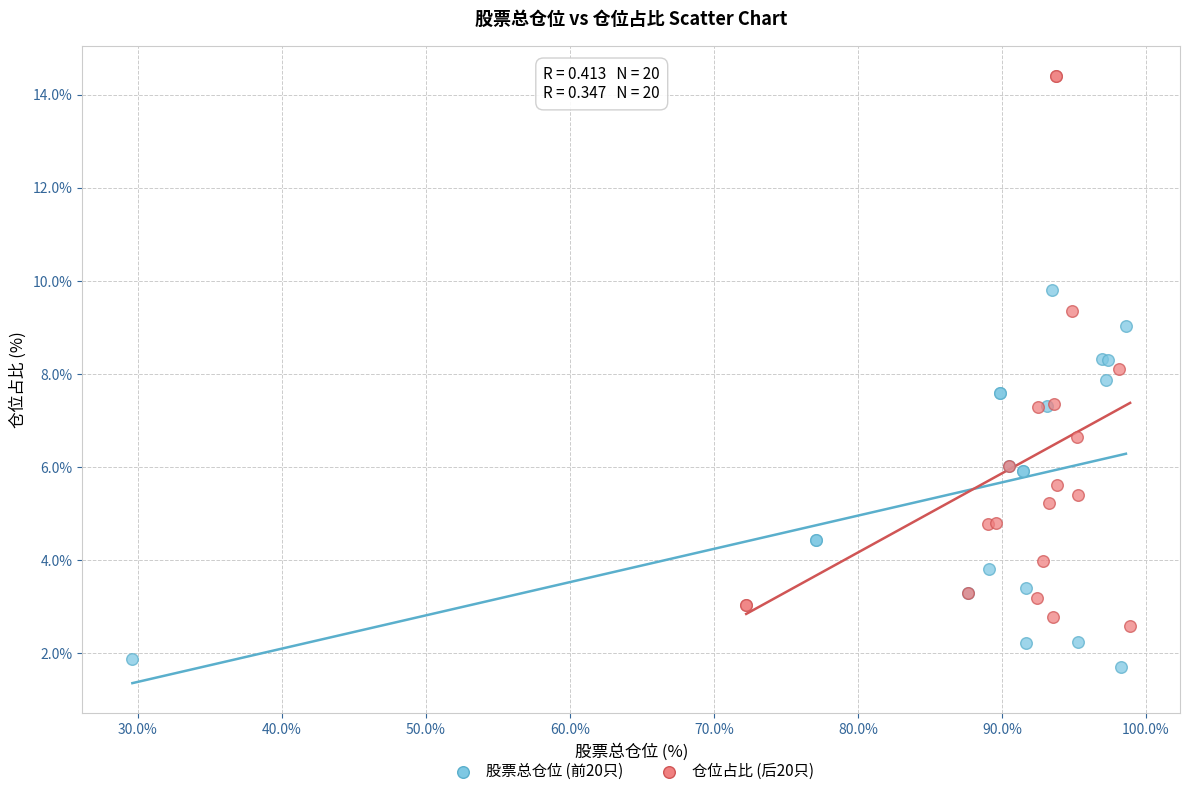

Which series reaches the maximum Y coordinate?

仓位占比 (后20只)